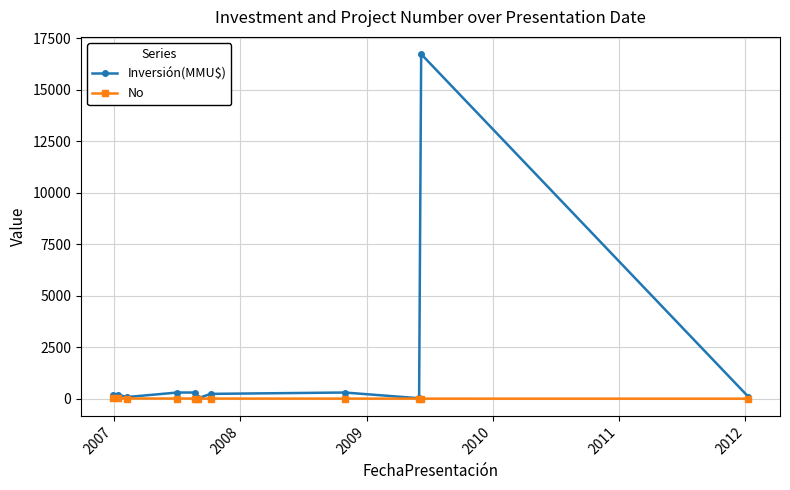

Which series has the largest total across all categories?

Inversión(MMU$)